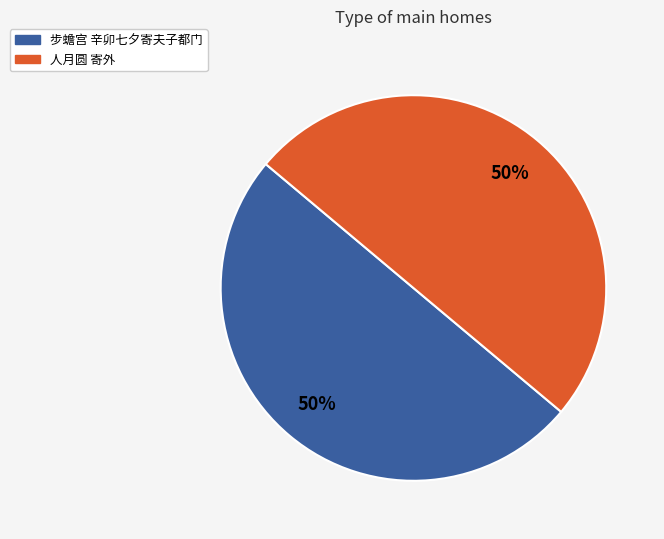

To the nearest percent, what is the average slice percentage?

50%